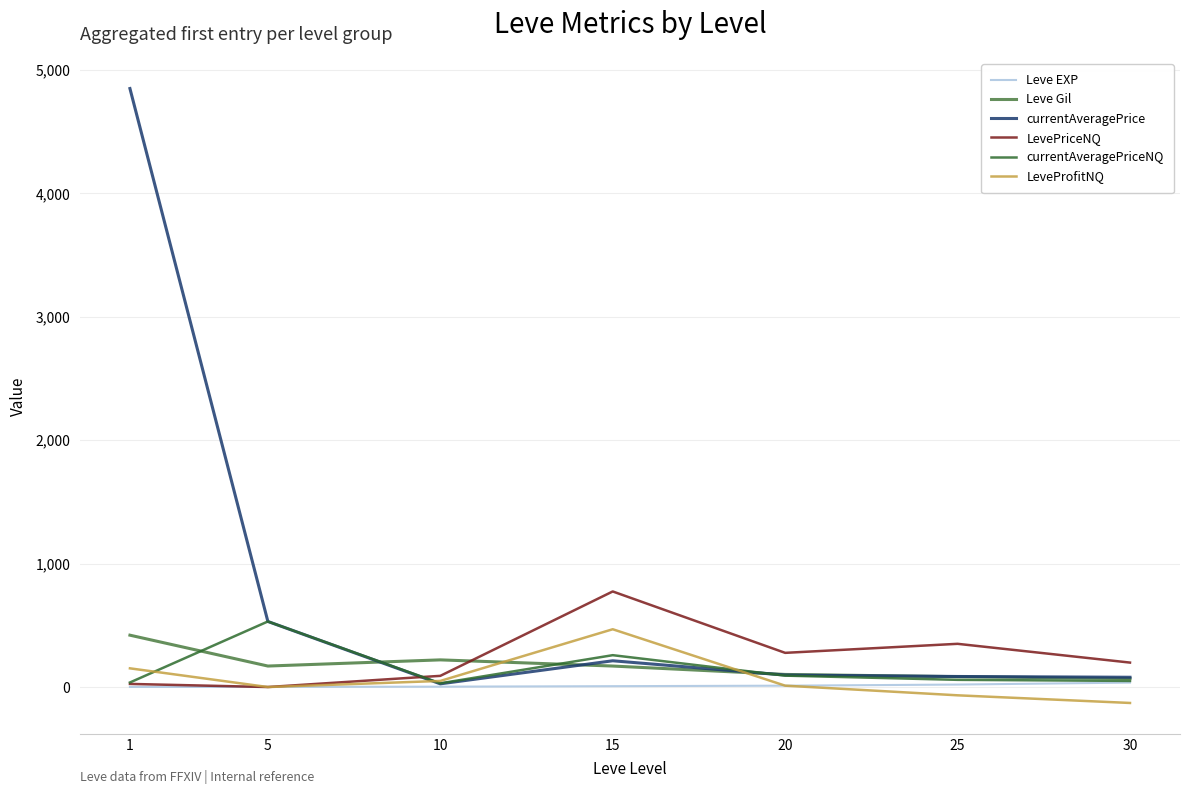

What is the minimum value shown in the chart?

-129.0